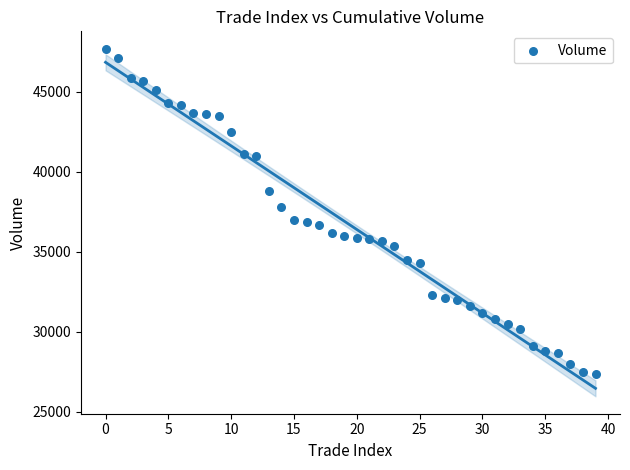

What Y value in the scatter plot is closest to 37550?

37800